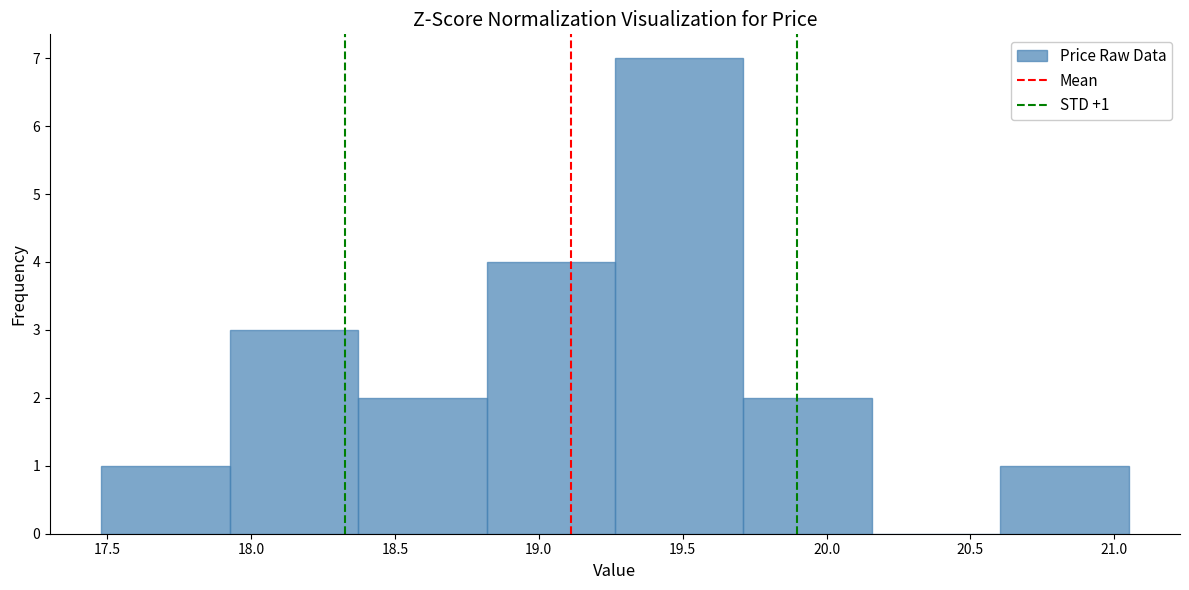

Over which range of the x-axis is the bar tallest?

19.25 to 19.70